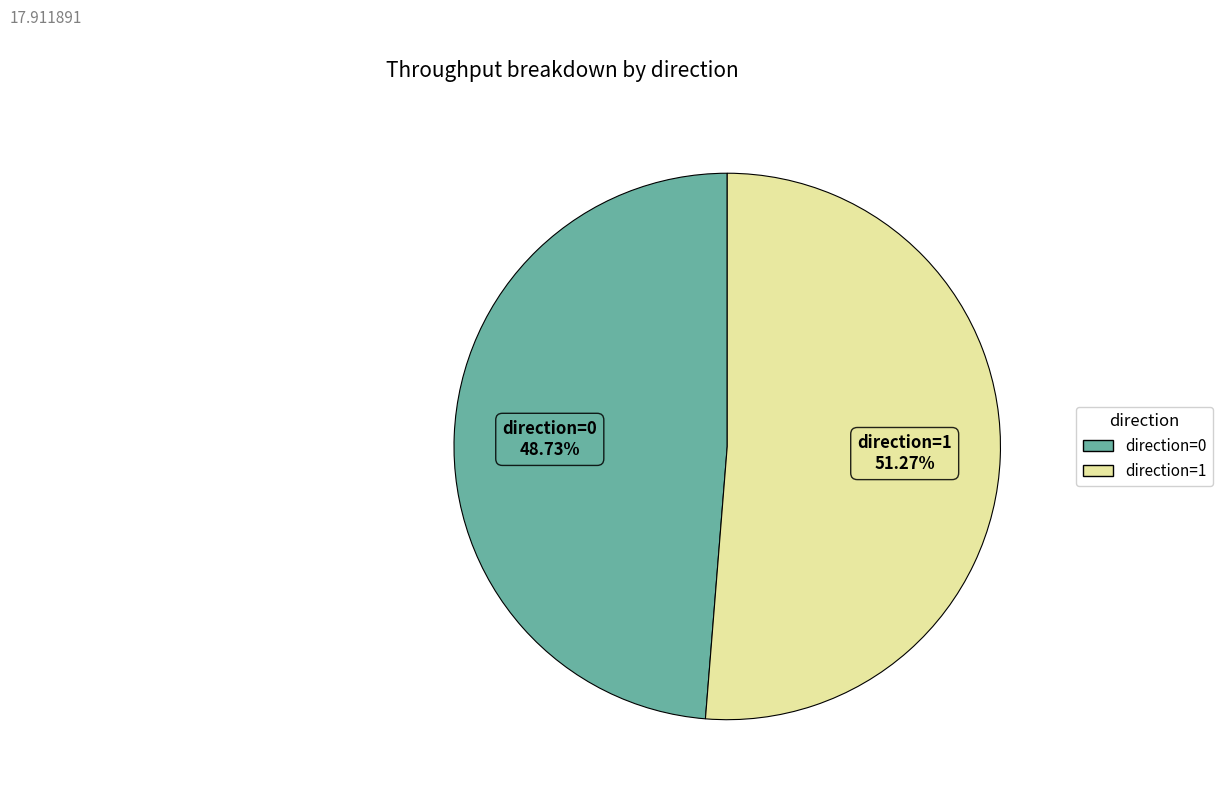

Does any single category account for the majority?

Yes